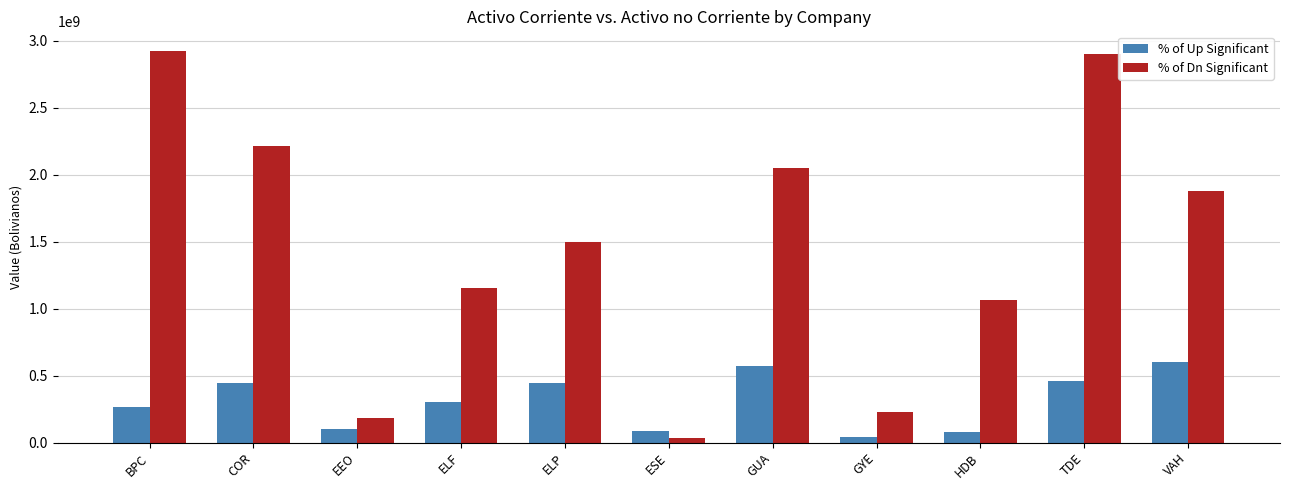

Where does the % of Up Significant series first go above 305546129?

COR